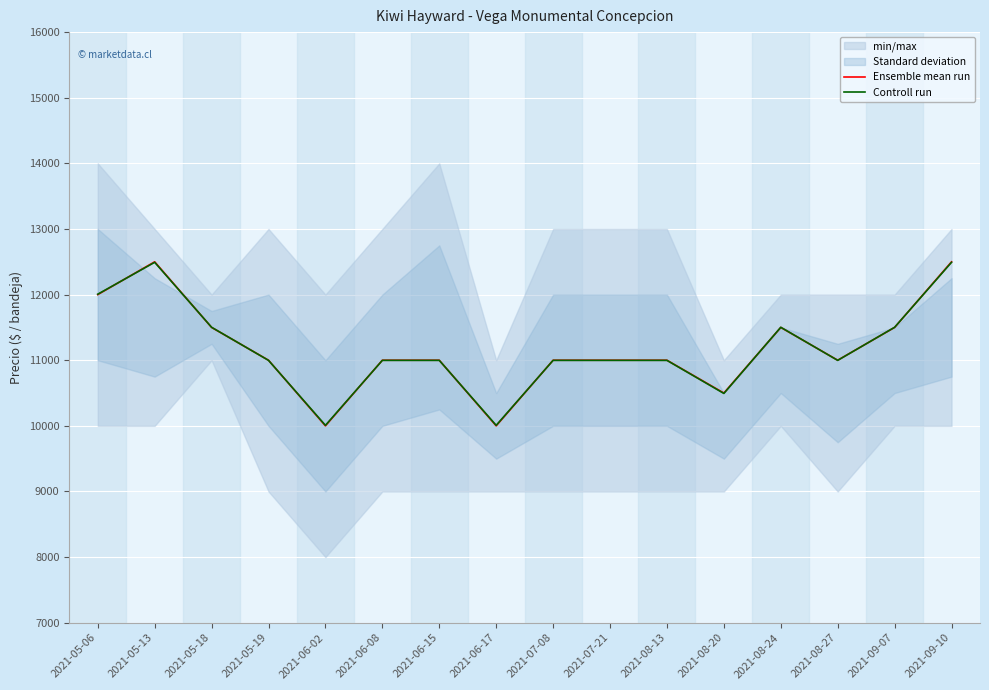

Where is the first local minimum for Controll run?

2021-06-02